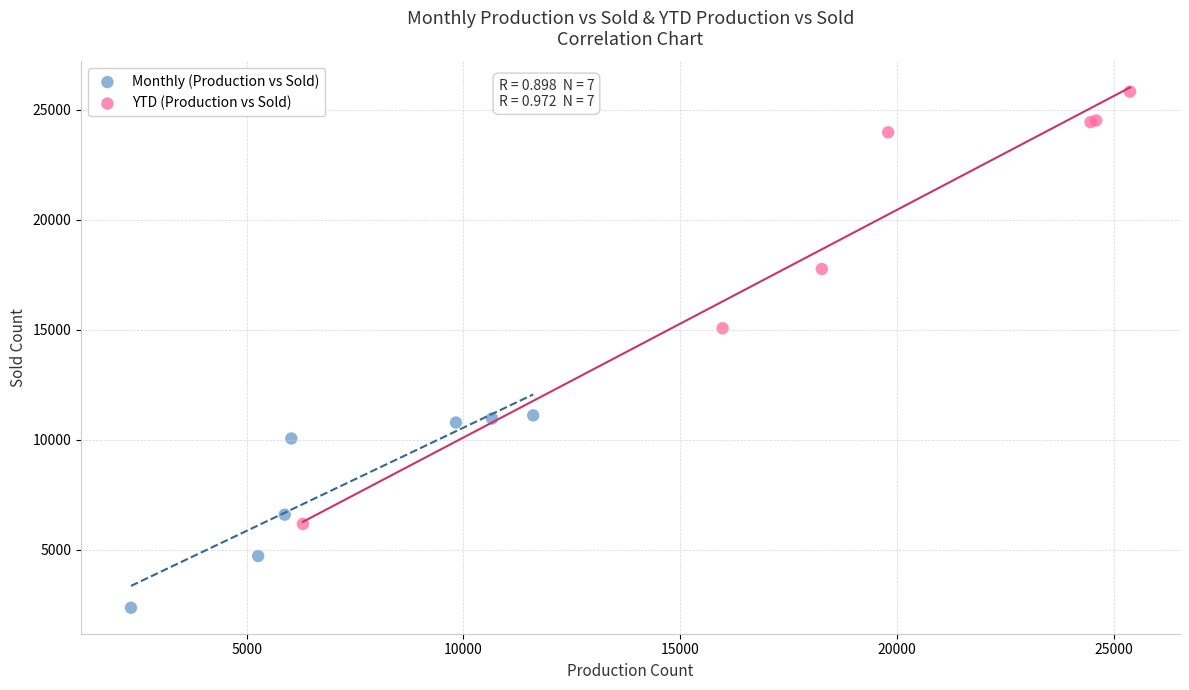

Which series contains the lowest Y value?

Monthly (Production vs Sold)